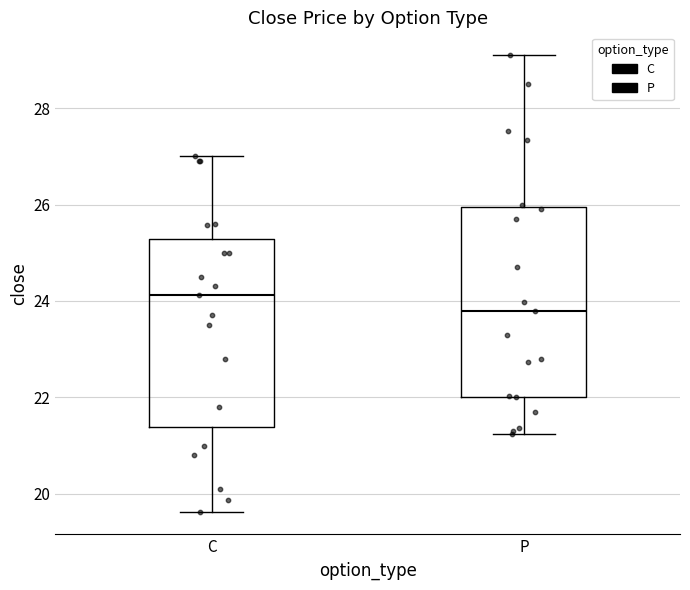

Reading left to right, transcribe this box plot: for each box, give where its median line is, the range the box spans, and where its two whiskers end, as read against the y-axis. The values are not printed on the chart, so give them approximately, as read against the axis.

C: median 24.2, box 21.4 to 25.2, whiskers 19.6 to 27.0
P: median 23.8, box 22.0 to 26.0, whiskers 21.2 to 29.2